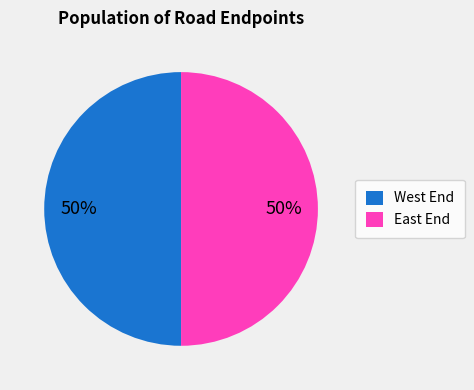

Approximately how many times larger is the value at East End compared to West End?

1.0